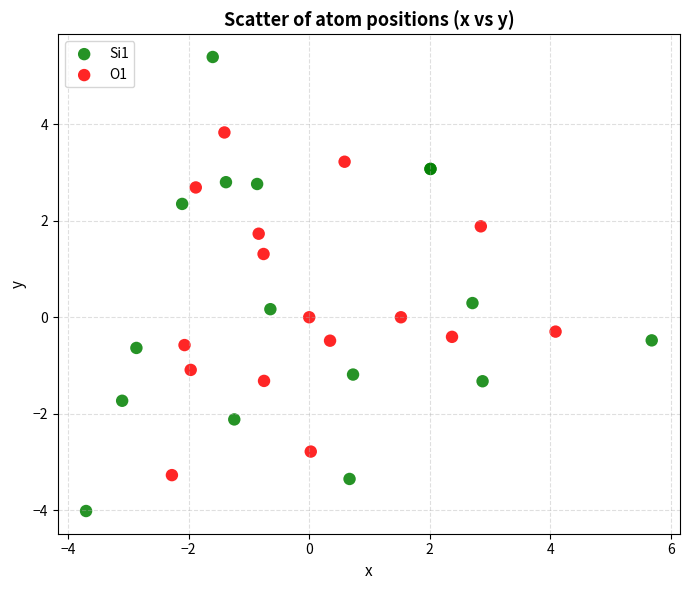

Which series contains the highest Y value?

Si1